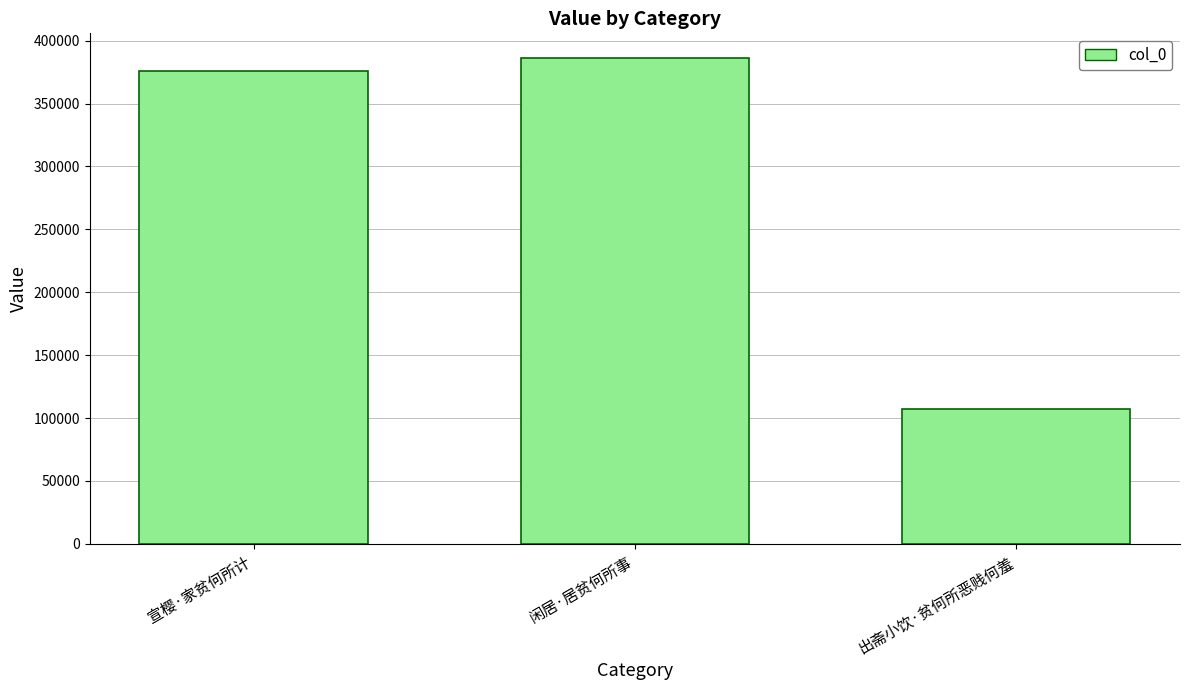

Where is the data nearest to the value 247024?

宣樱·家贫何所计